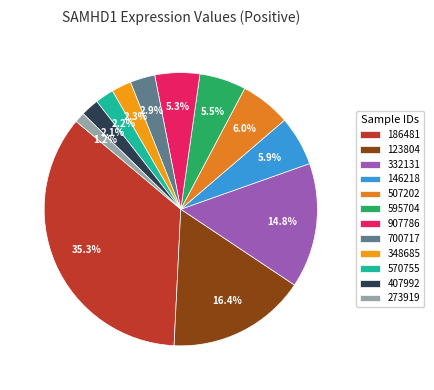

To the nearest percent, what is the average slice percentage?

8%